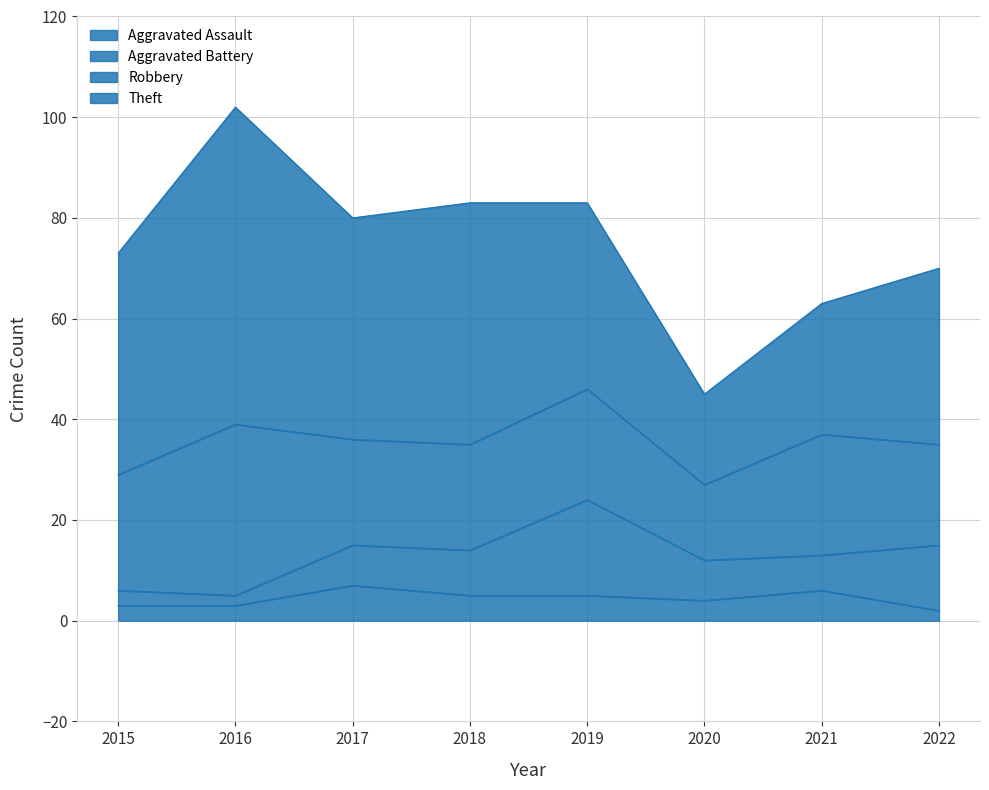

Reading left to right, list all the values displayed in this chart.

Aggravated Assault: 2015=3	2016=3	2017=7	2018=5	2019=5	2020=4	2021=6	2022=2
Aggravated Battery: 2015=3	2016=2	2017=8	2018=9	2019=19	2020=8	2021=7	2022=13
Robbery: 2015=23	2016=34	2017=21	2018=21	2019=22	2020=15	2021=24	2022=20
Theft: 2015=44	2016=63	2017=44	2018=48	2019=37	2020=18	2021=26	2022=35